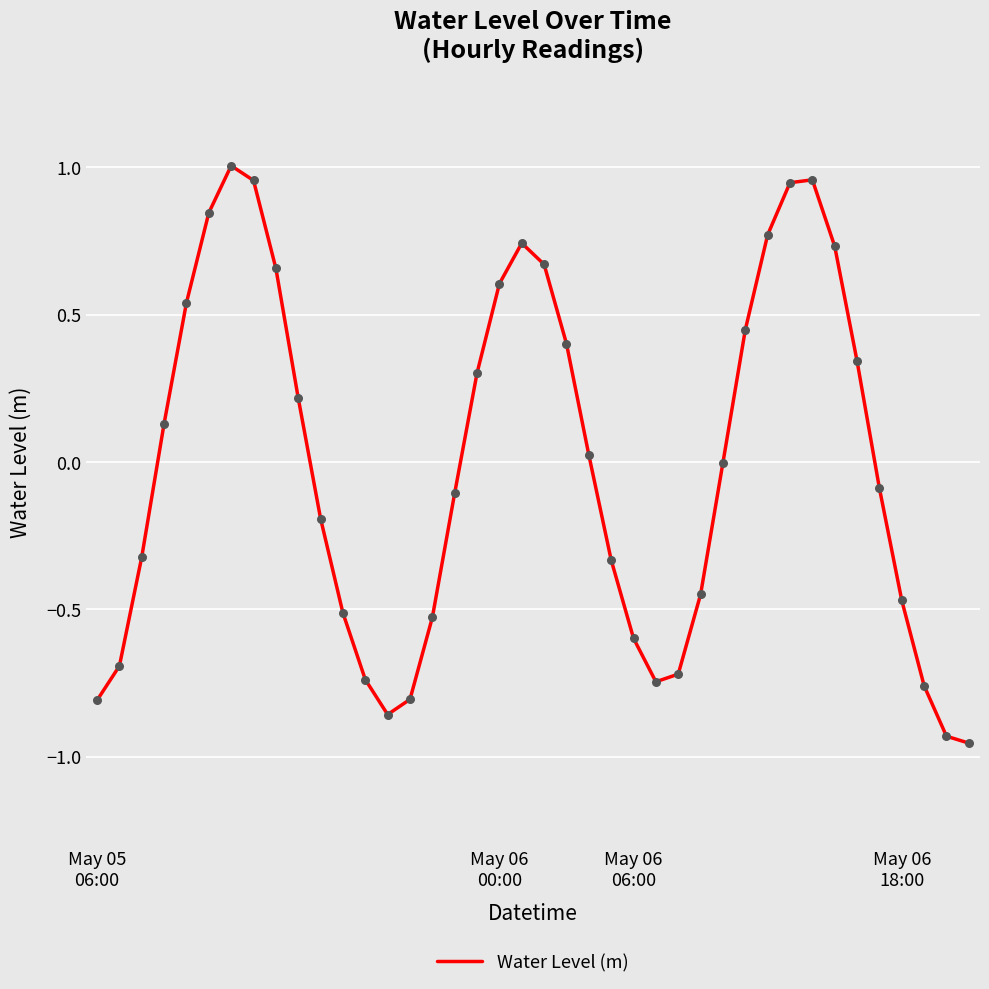

What is the difference between the maximum and minimum values?

2.0